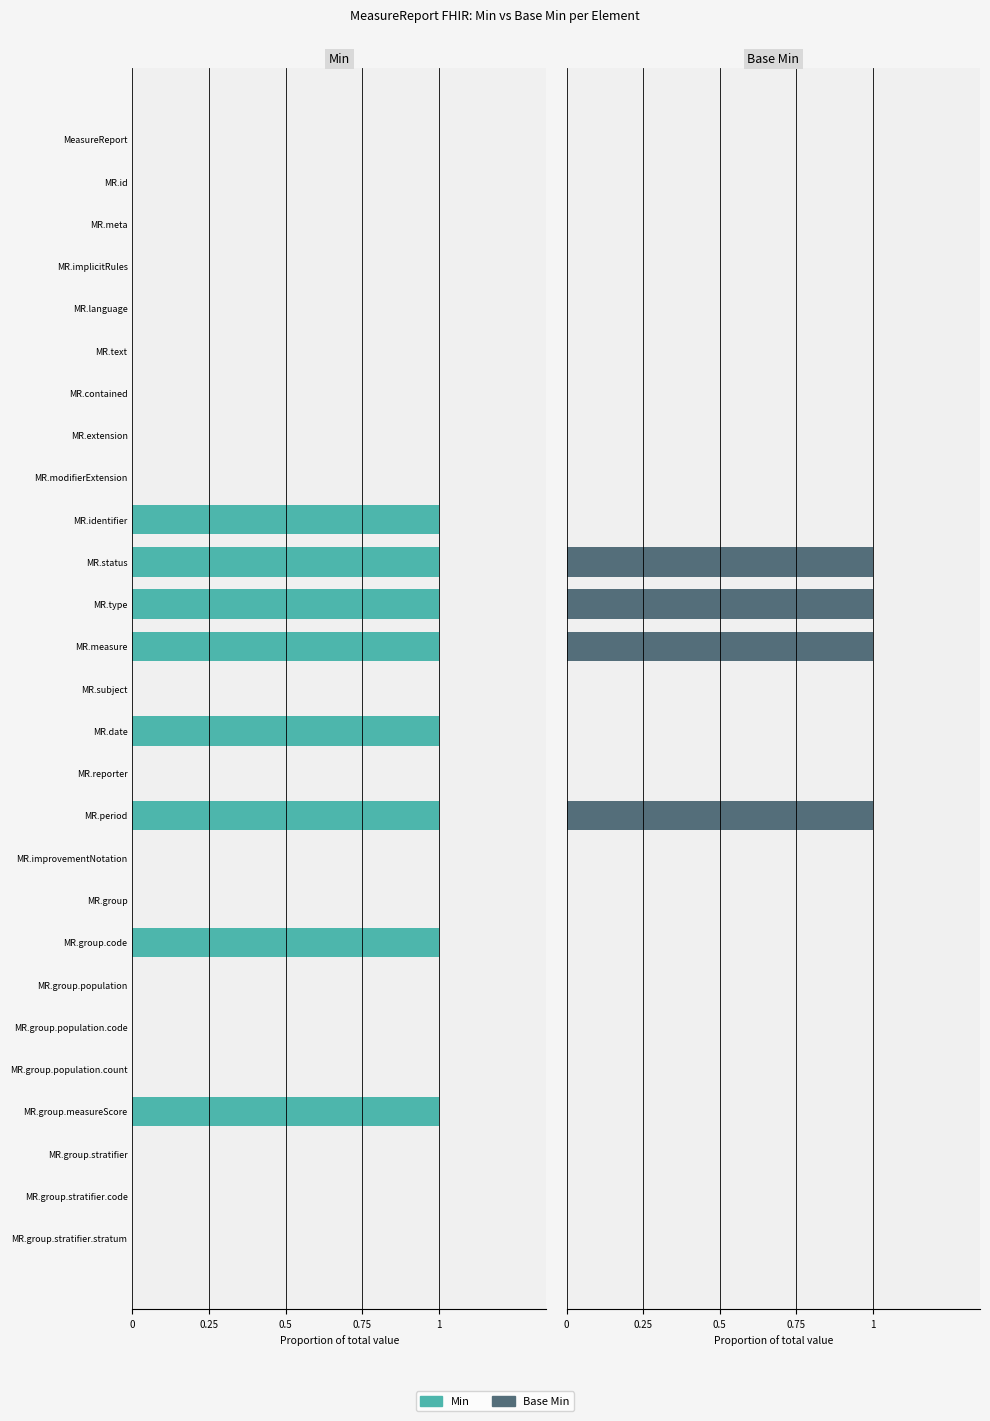

Reading left to right, transcribe all the data shown in this chart.

Min: 0	0	0	0	0	0	0	0	0	1	1	1	1	0	1	0	1	0	0	1	0	0	0	1	0	0	0
Base Min: 0	0	0	0	0	0	0	0	0	0	1	1	1	0	0	0	1	0	0	0	0	0	0	0	0	0	0